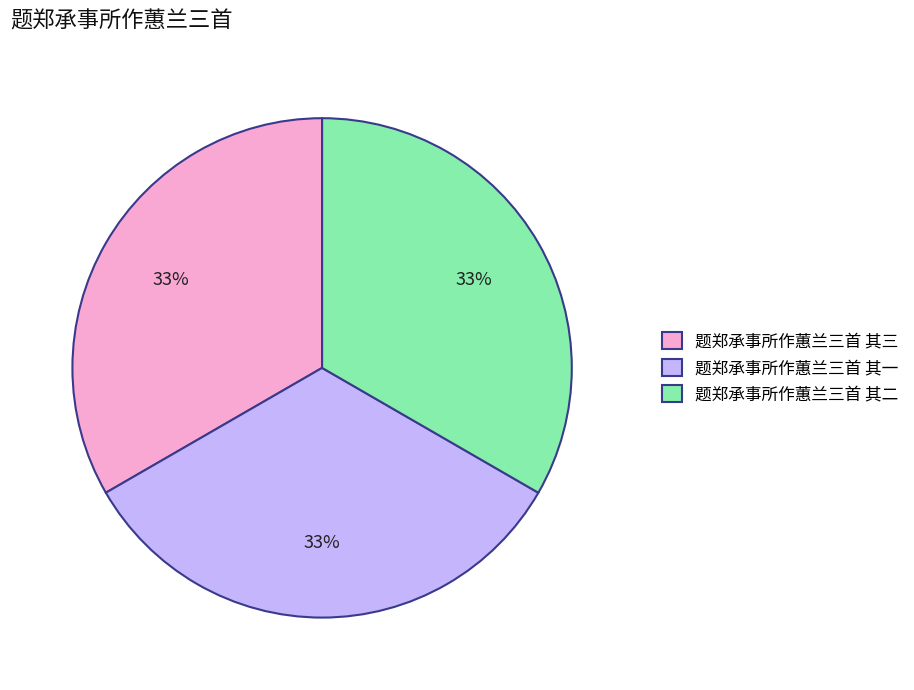

Count the number of slices in the pie.

3